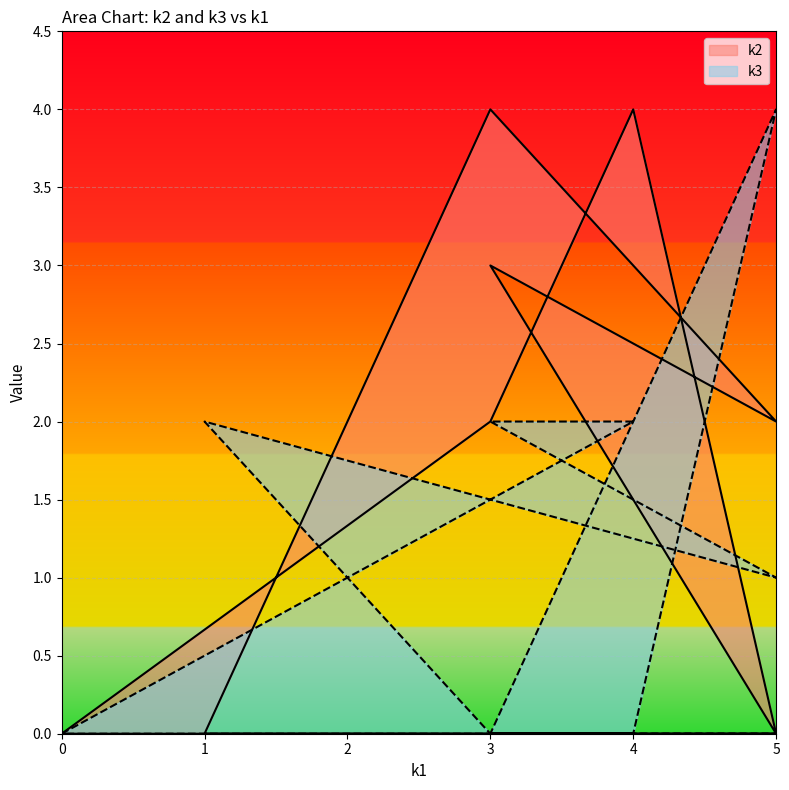

Which series has the widest spread of values?

k2